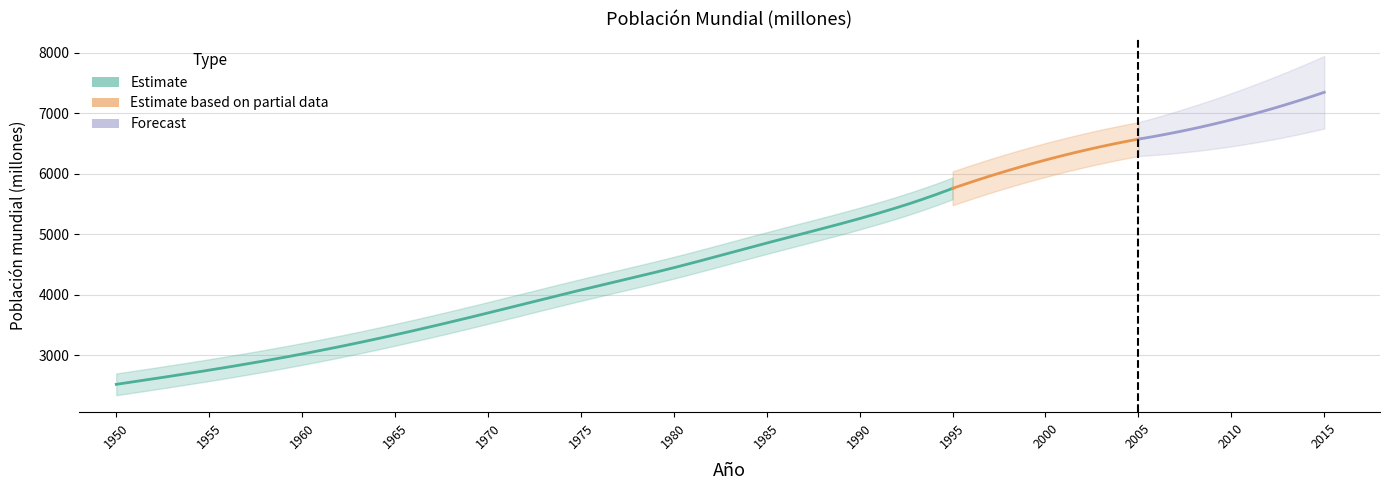

Where is the data nearest to the value 4932?

1985